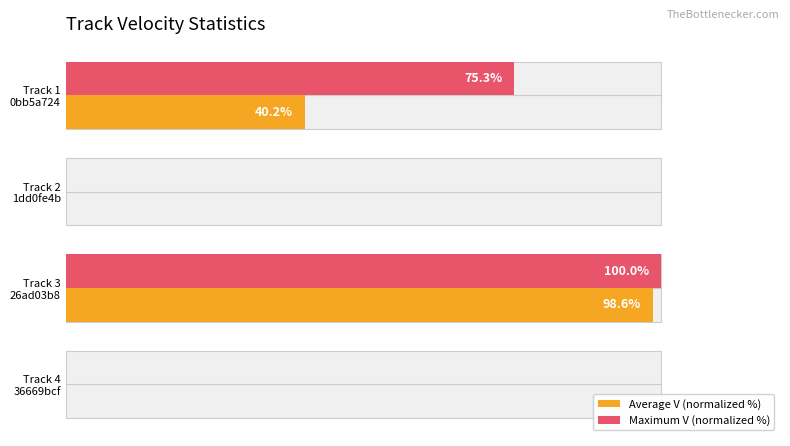

The value of Maximum V (normalized %) at Track 4 36669bcf is 66.5. True or false?

False